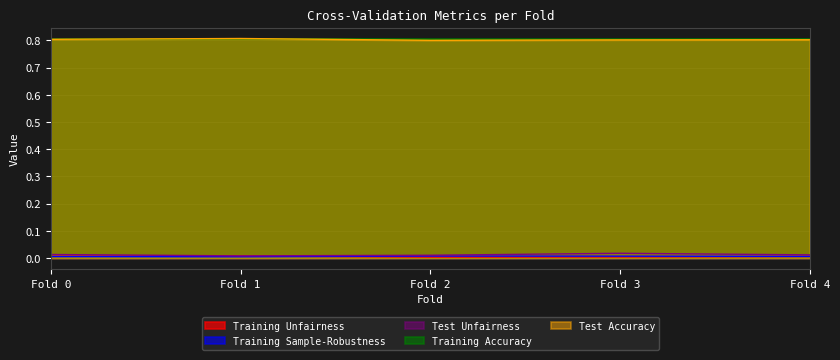

Reading left to right, list all the values displayed in this chart.

Training Unfairness: 0.0	0.0	0.0	0.0	0.0
Training Sample-Robustness: 0.0	0.0	0.0	0.0	0.0
Test Unfairness: 0.0	0.0	0.0	0.0	0.0
Training Accuracy: 0.8	0.8	0.8	0.8	0.8
Test Accuracy: 0.8	0.8	0.8	0.8	0.8